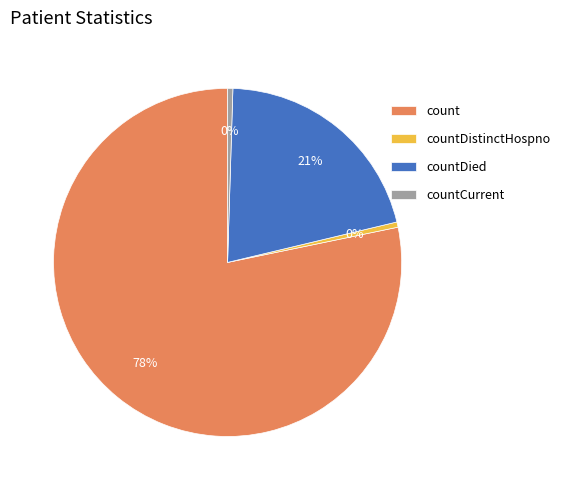

How many segments does this pie chart have?

4